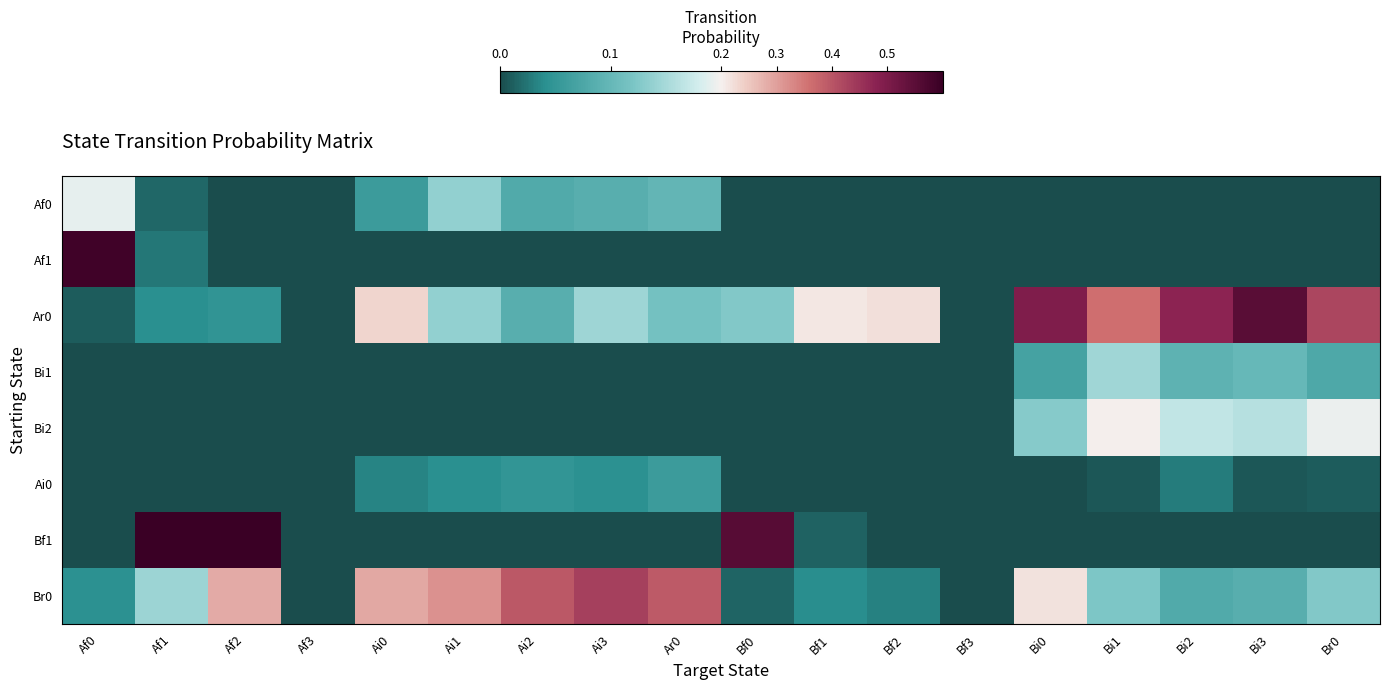

How many series are shown in this chart?

8